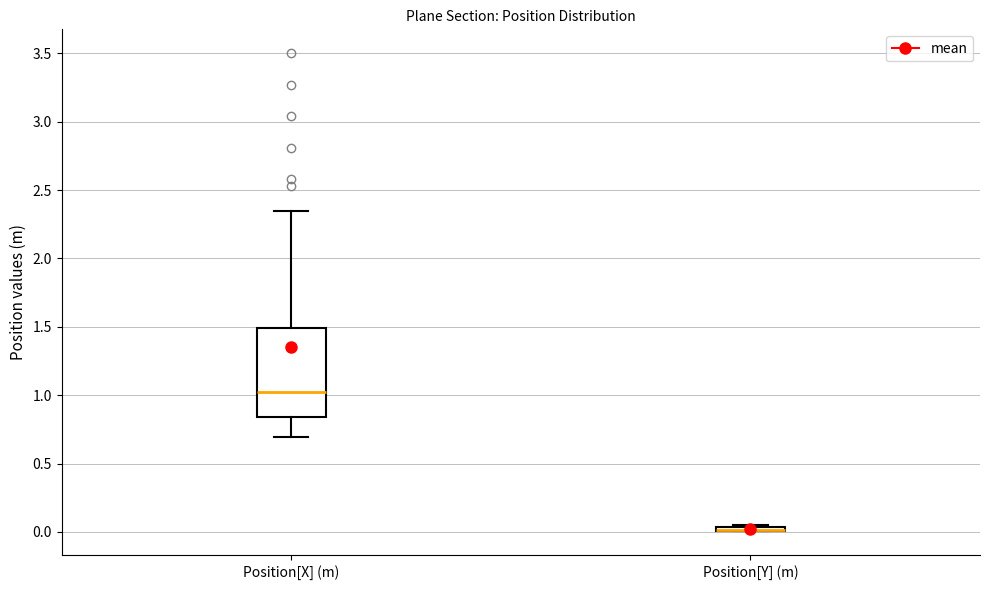

Comparing the boxes themselves (not the whiskers), which one is the tallest?

Position[X] (m)